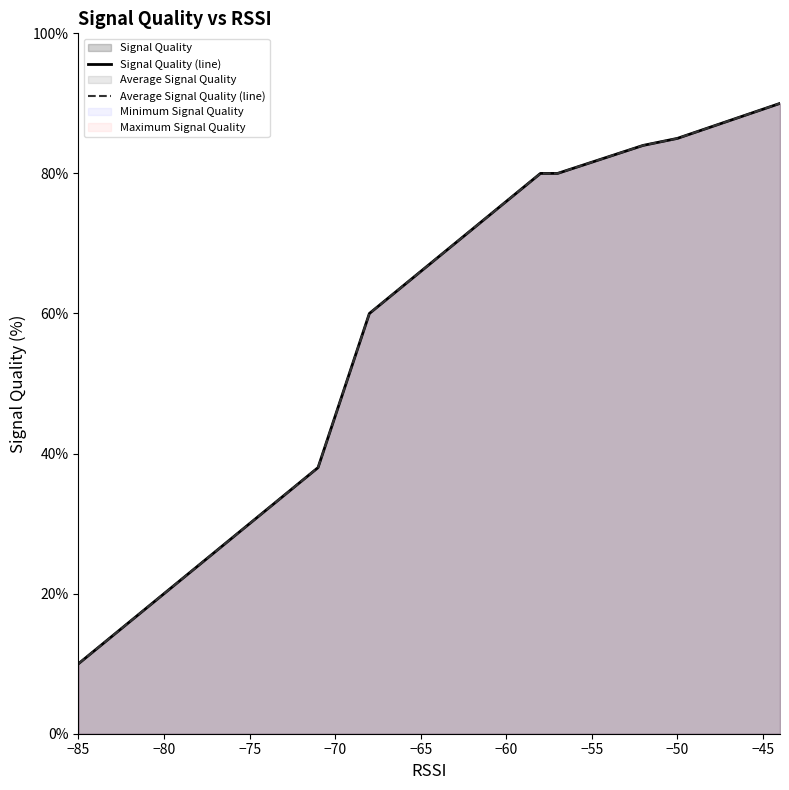

Which series has the largest range (max minus min)?

Signal Quality (line)